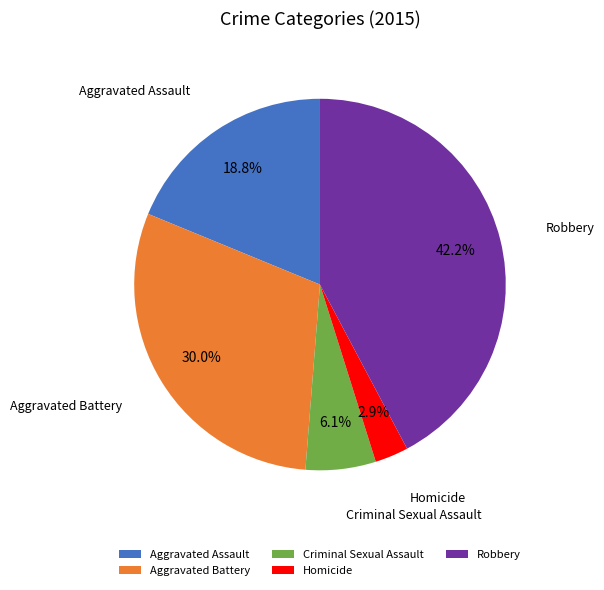

Approximately how many times larger is the value at Aggravated Battery compared to Robbery?

0.7